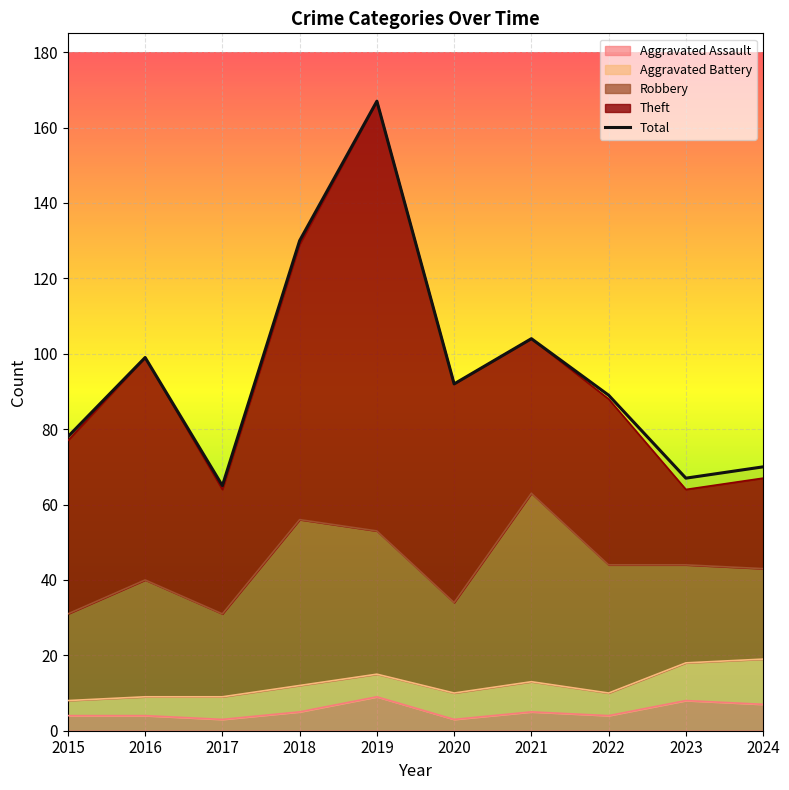

What is the maximum value shown in the chart?

167